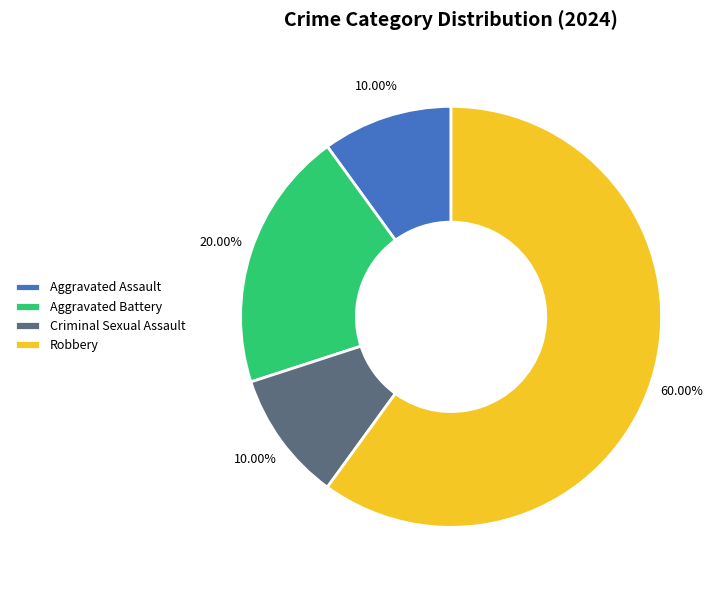

Is the sum of Aggravated Assault and Criminal Sexual Assault greater than half?

No